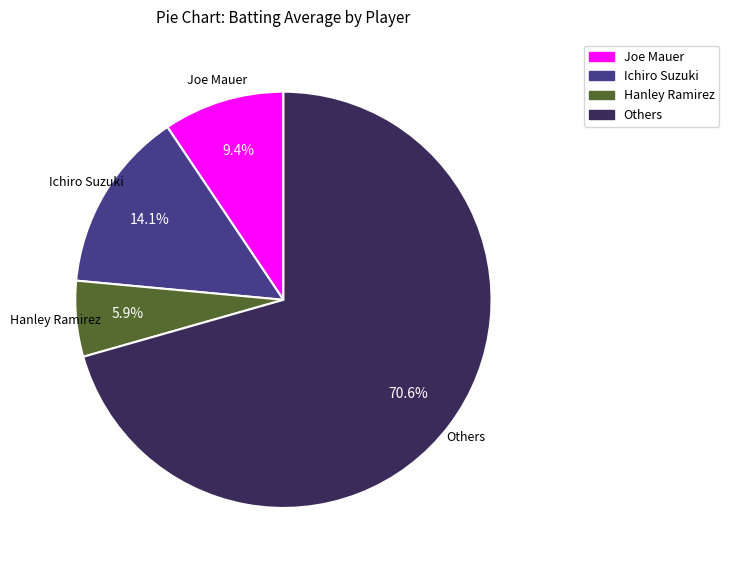

Which slice represents more than half of the pie?

Others